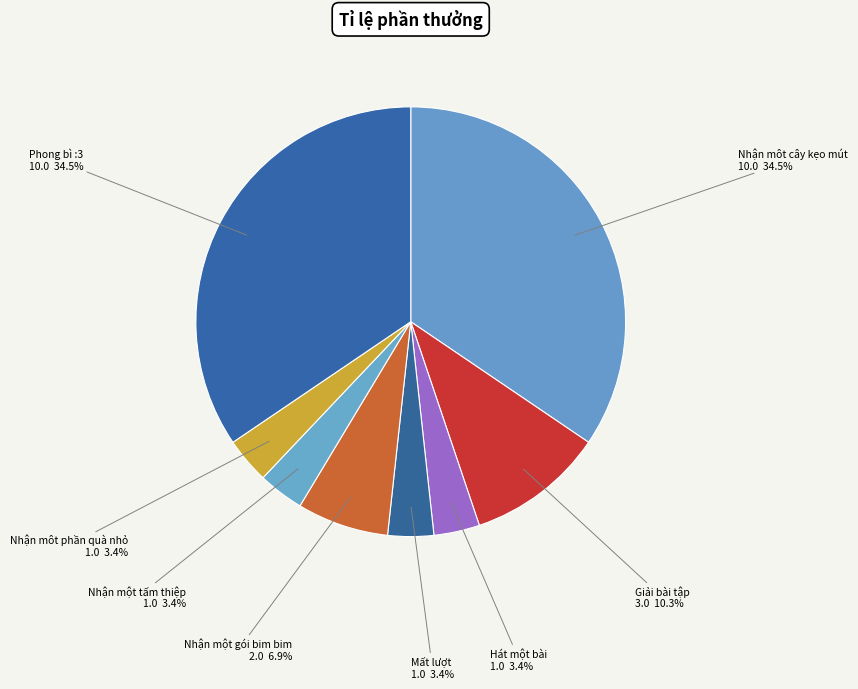

Which has a higher value, Phong bì :3 or Nhận một tấm thiệp?

Phong bì :3